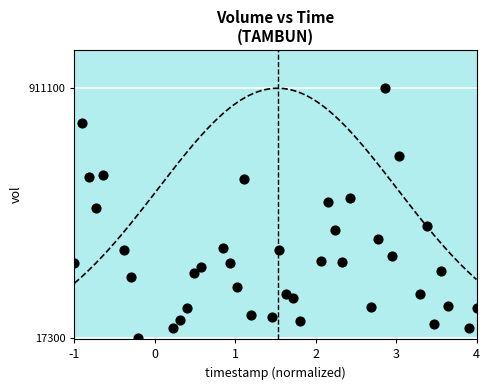

What is the range of Y values (max minus min)?

893800